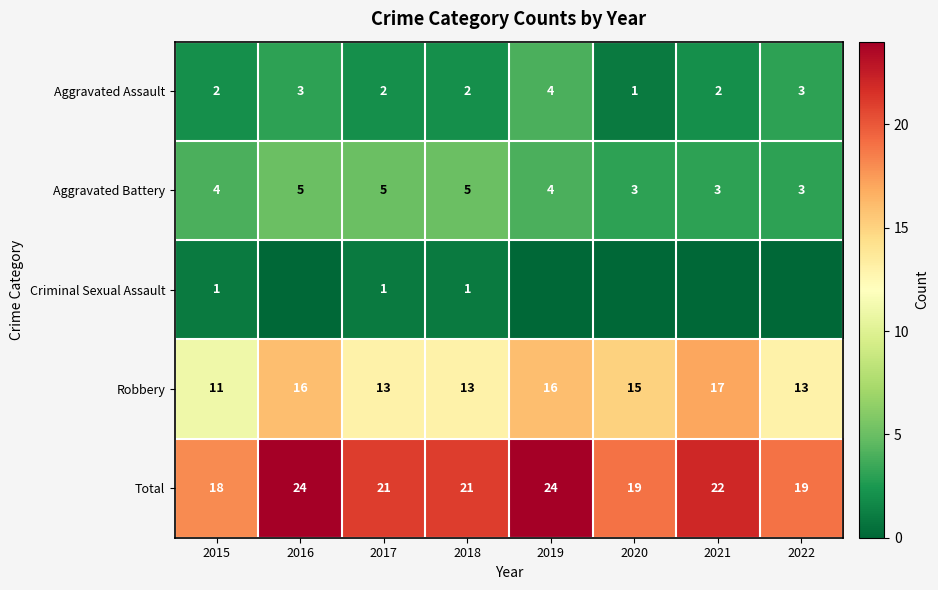

How many values in the Robbery series are below 15?

4